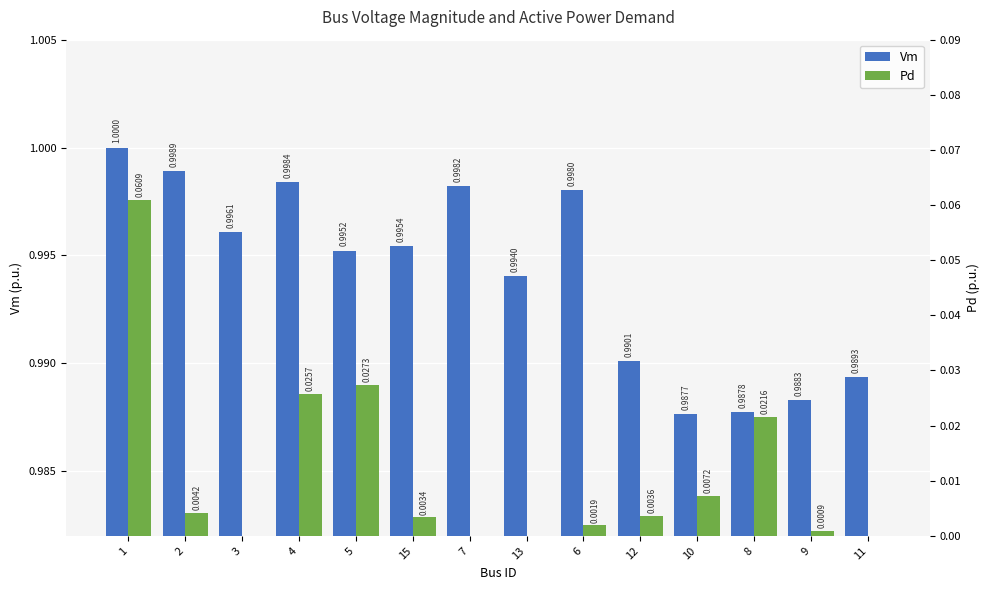

What are all the series names shown in the legend?

Vm, Pd